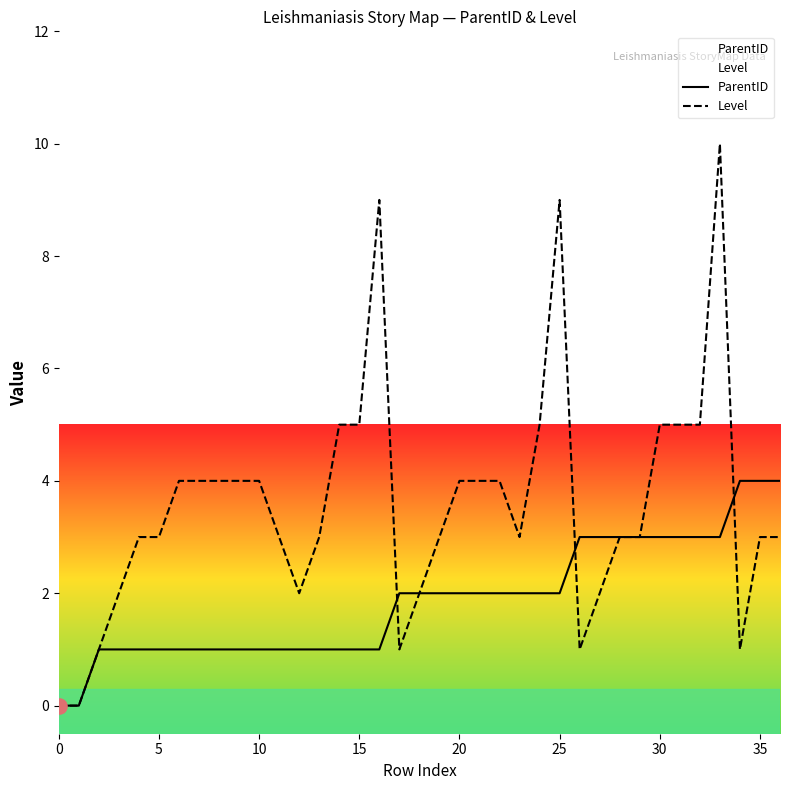

At which category is the sum across all series the highest?

33